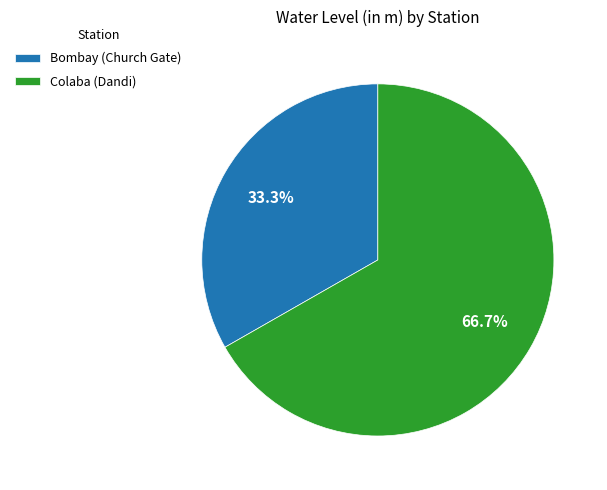

Between Colaba (Dandi) and Bombay (Church Gate), which is larger?

Colaba (Dandi)